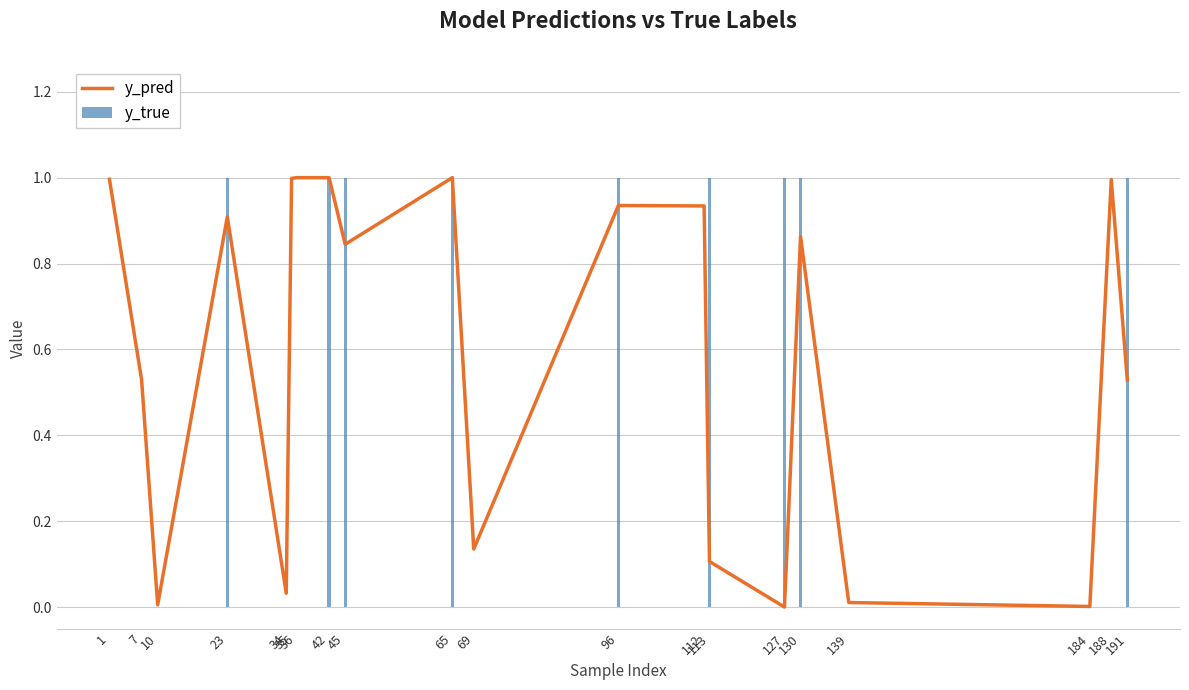

Is the value of y_true at 1 greater than the value of y_pred at 112?

No